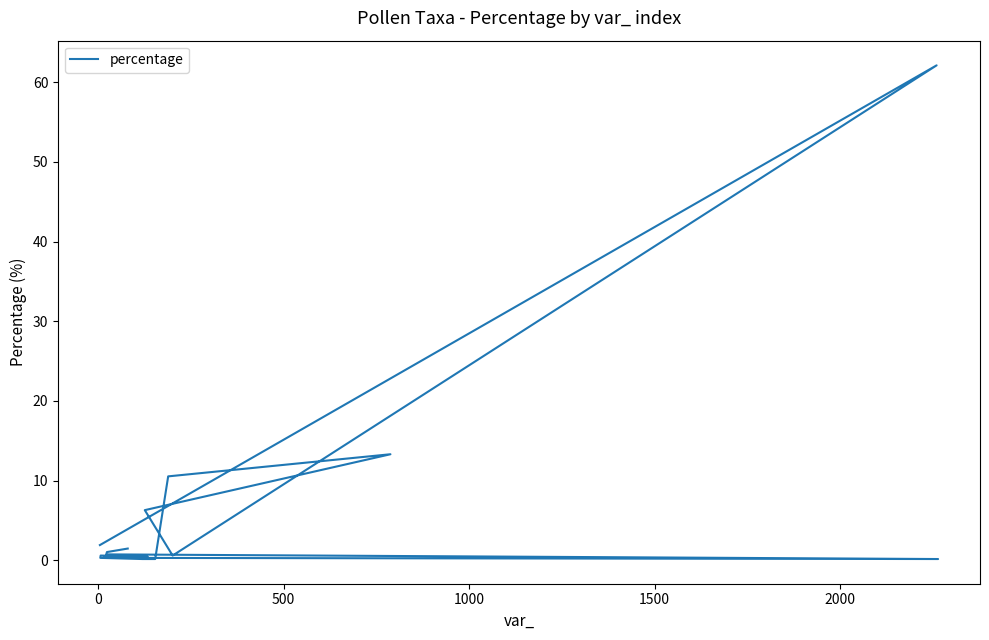

Reading left to right, what are all the values shown in this chart?

1.9	62.1	0.6	6.3	13.3	10.5	0.1	0.1	0.3	0.6	0.4	0.3	0.1	0.7	1.0	1.5